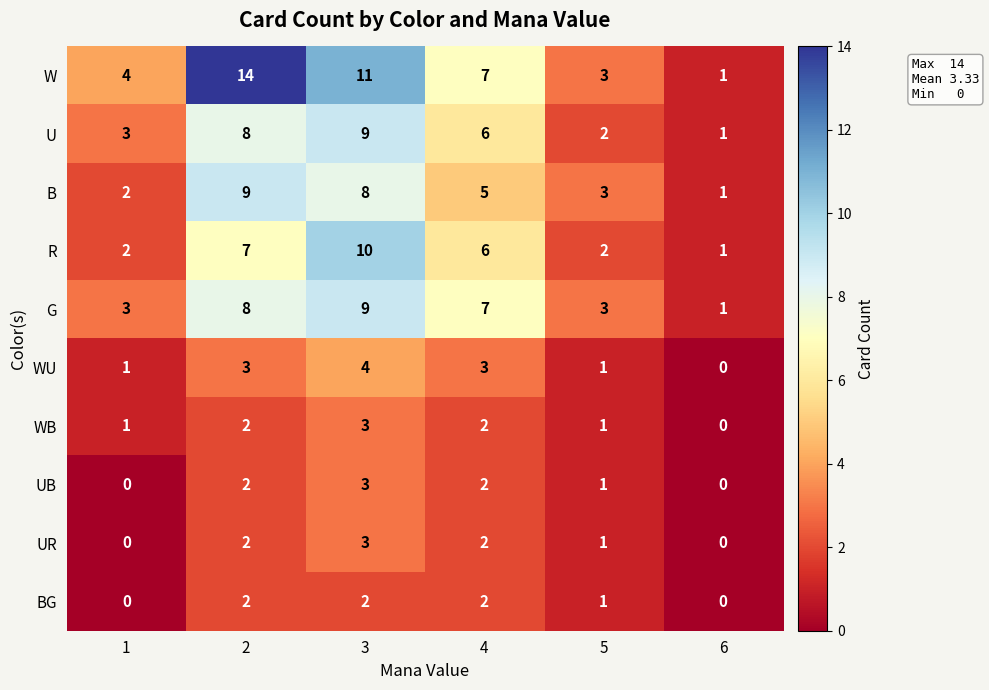

At which category is the sum across all series the highest?

3